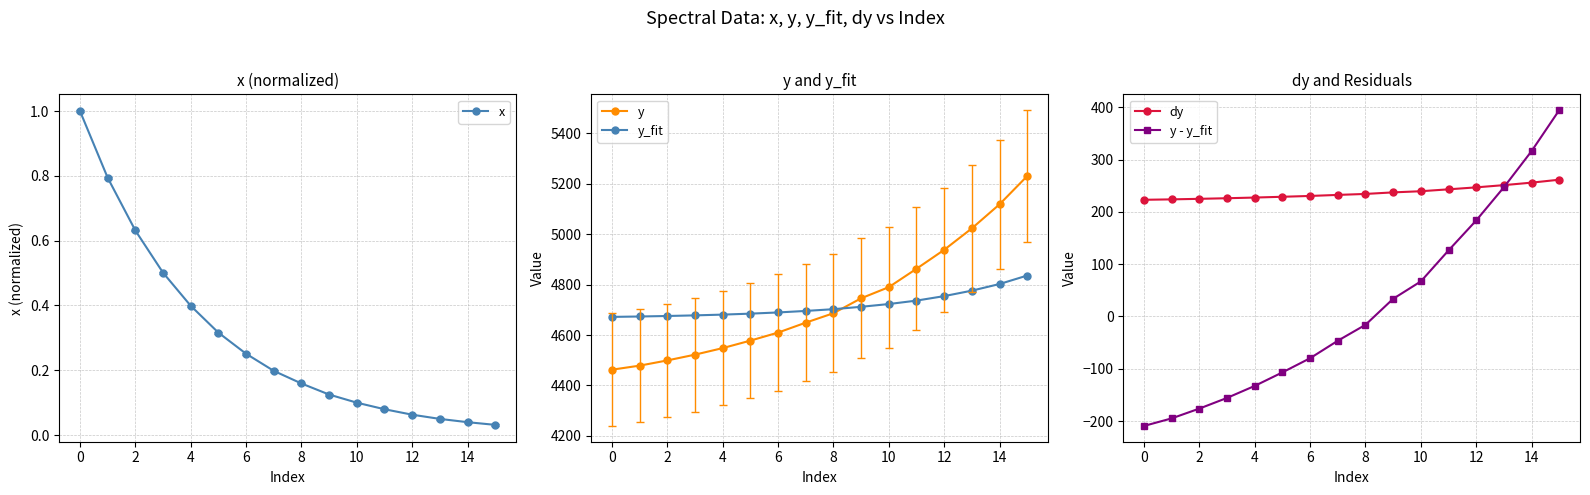

What is the maximum value for x?

1.0